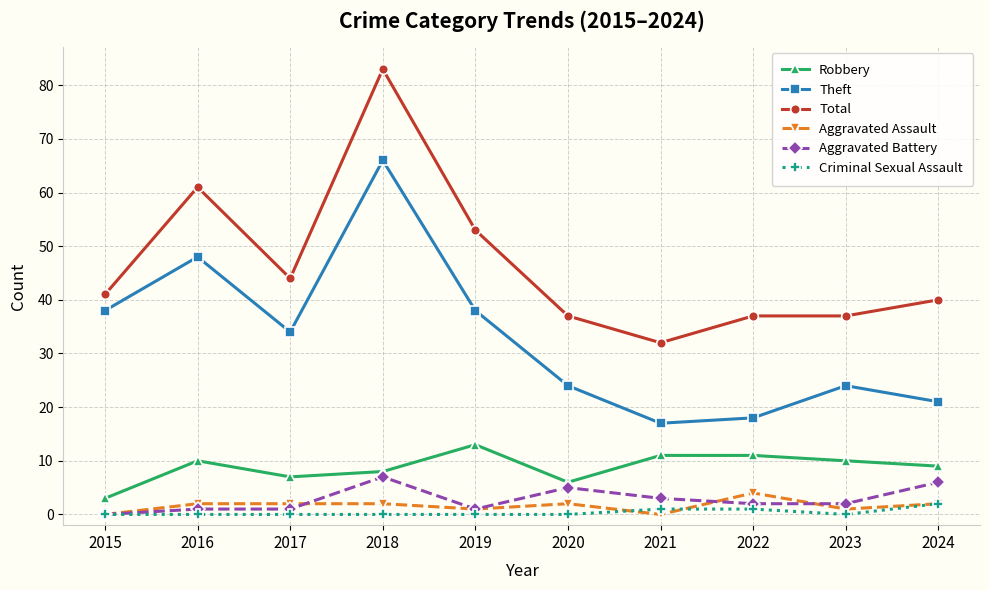

Count the number of data series in this chart.

6